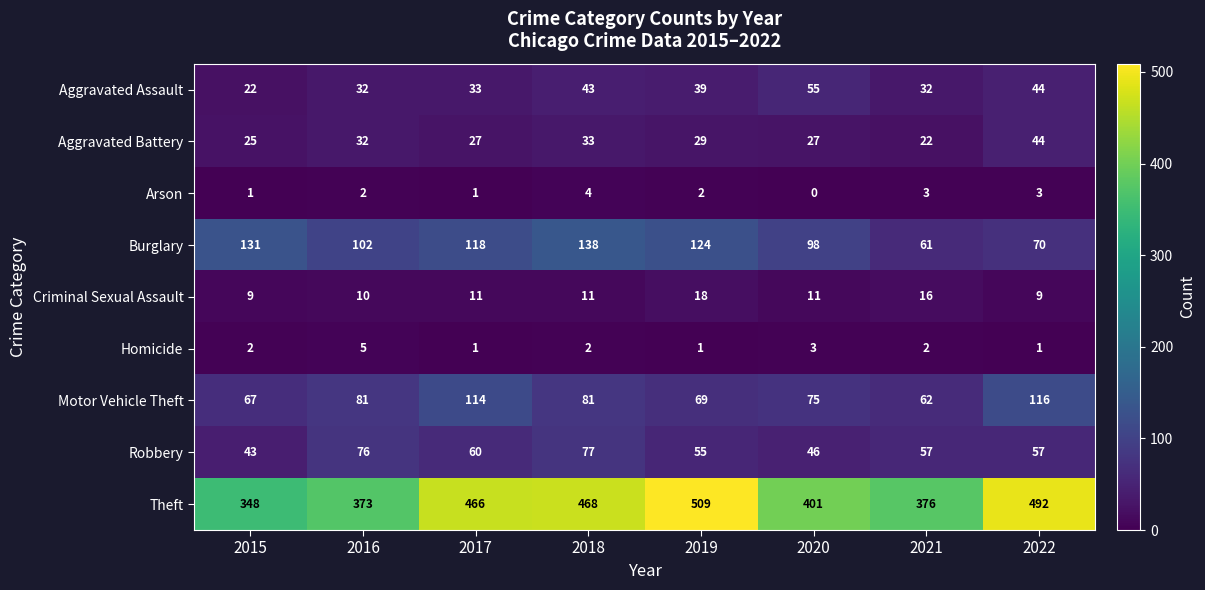

Between 2020 and 2021, which series saw the biggest shift?

Burglary